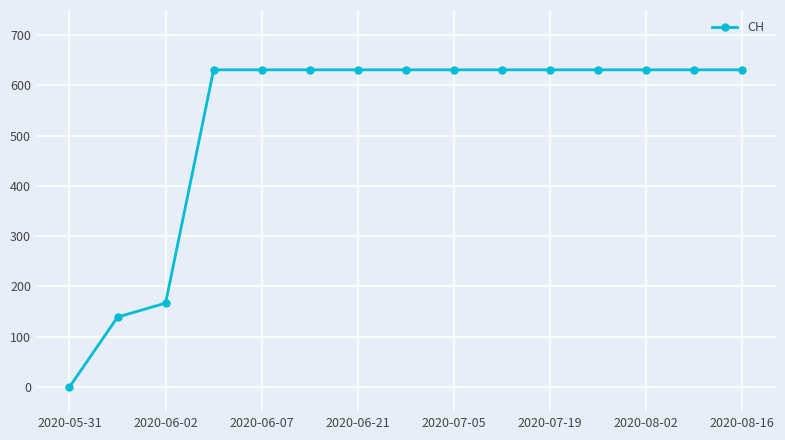

What is the maximum value shown in the chart?

631